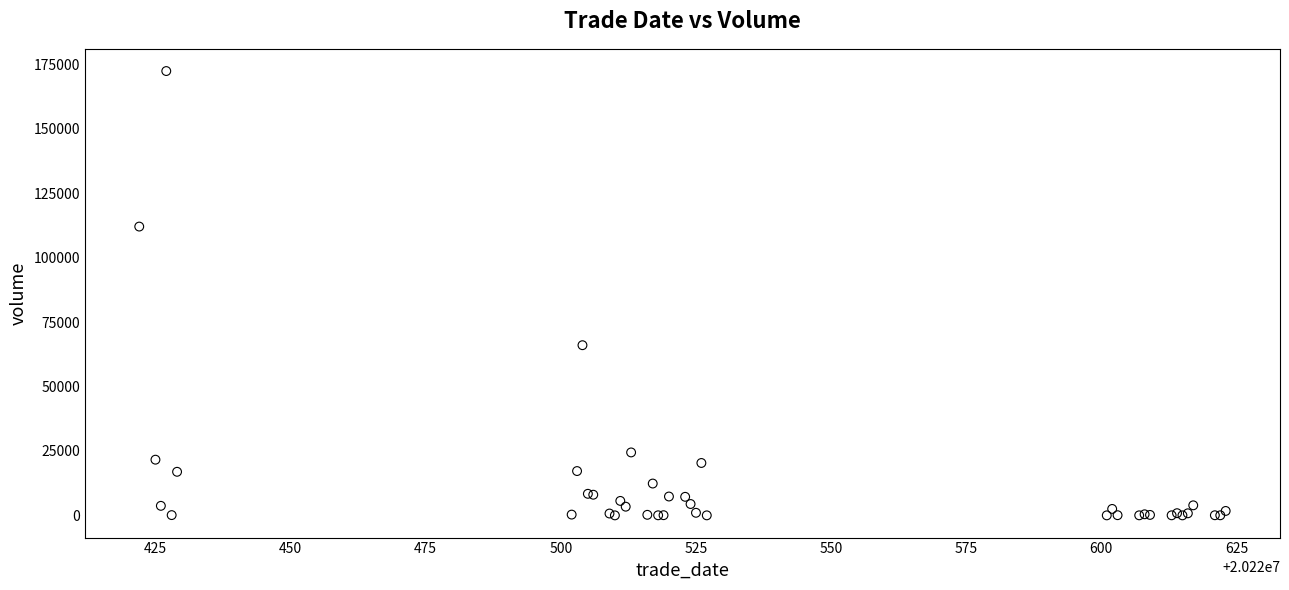

What Y value in the scatter plot is closest to 86238?

66056